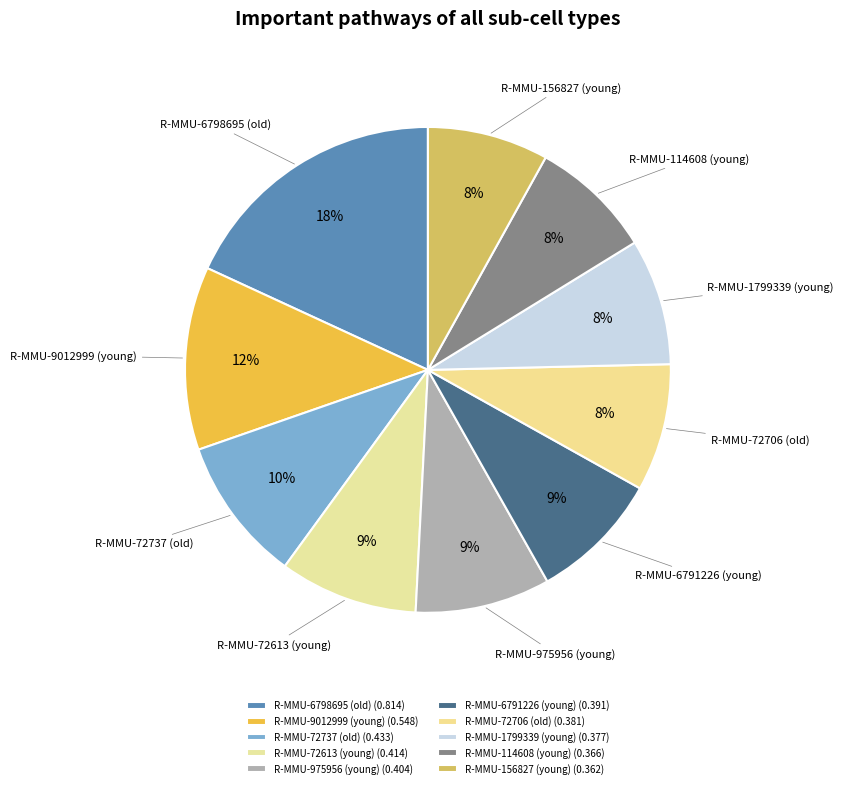

Is it true that R-MMU-114608 (young) is 8% of the pie?

True